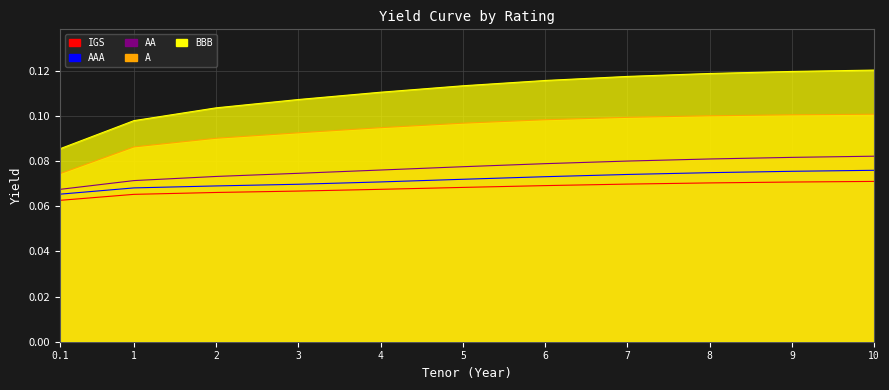

Rank the series at 1 from lowest to highest value.

IGS, AAA, AA, A, BBB